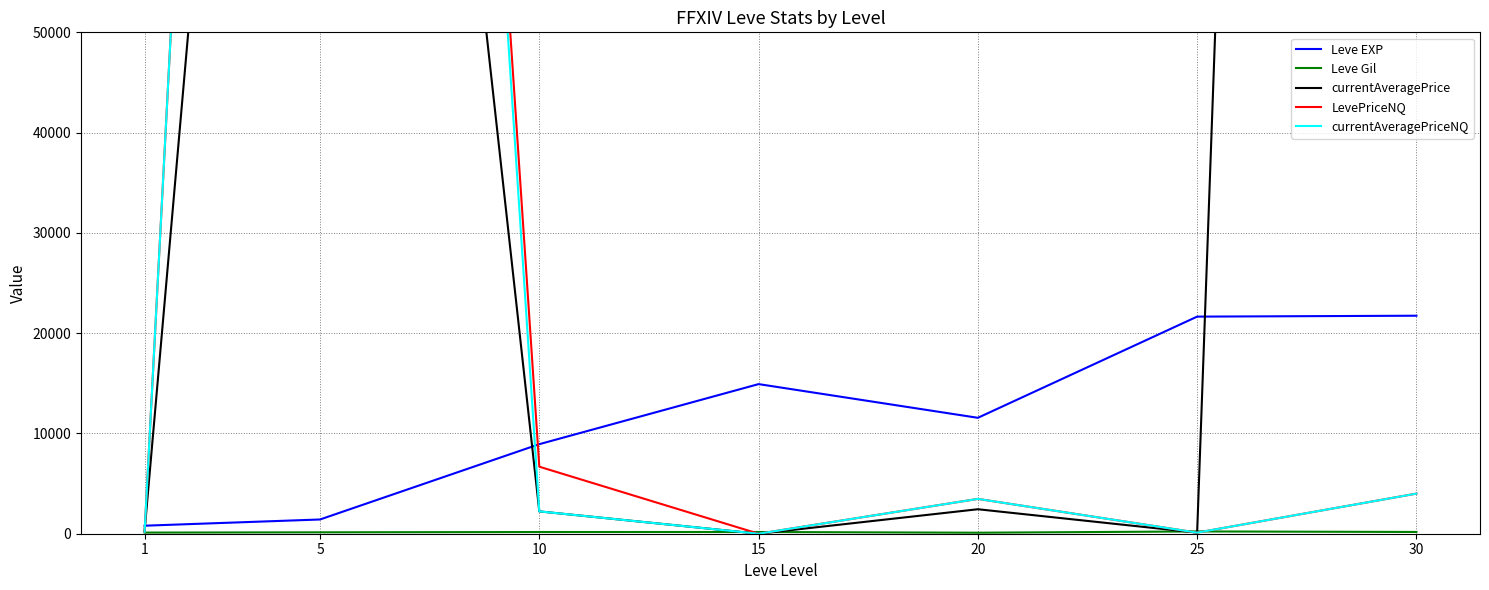

Rank the categories by currentAveragePriceNQ value from lowest to highest.

15, 25, 1, 10, 20, 30, 5